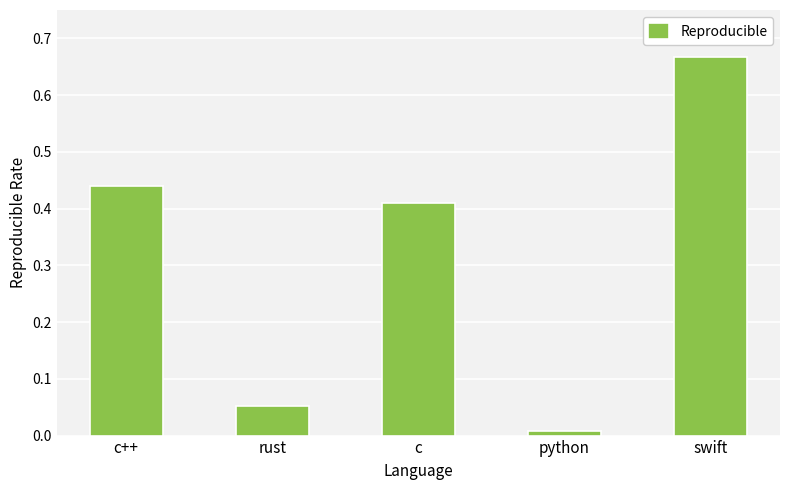

Rank the categories by value from lowest to highest.

python, rust, c, c++, swift